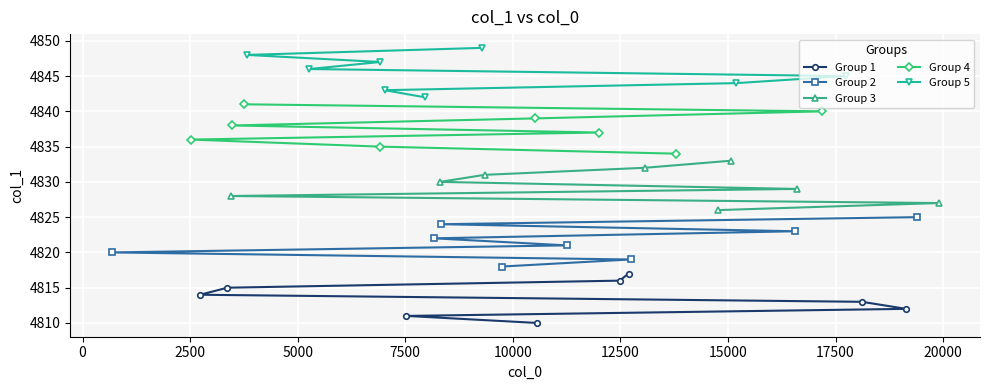

What is the highest value of the Group 2 series?

4825